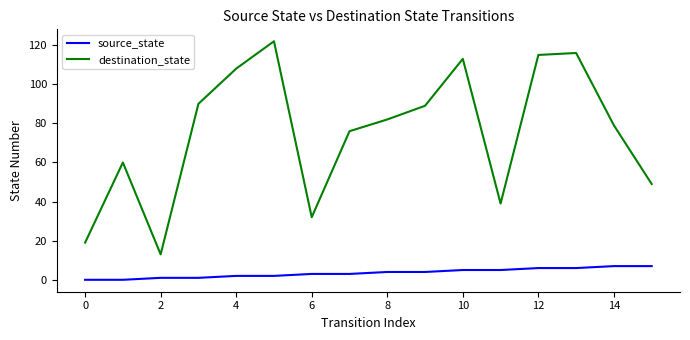

Does the chart have visible grid lines?

No